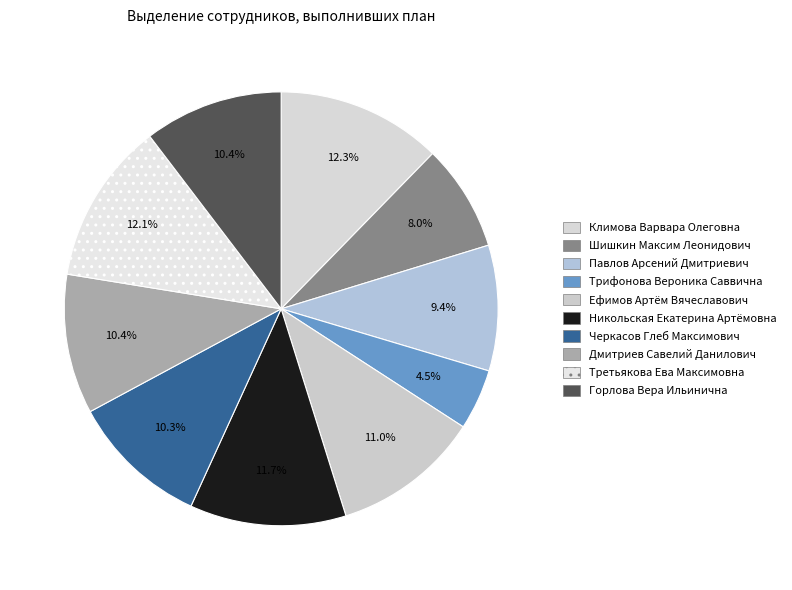

Which slice is the smallest?

Трифонова Вероника Саввична